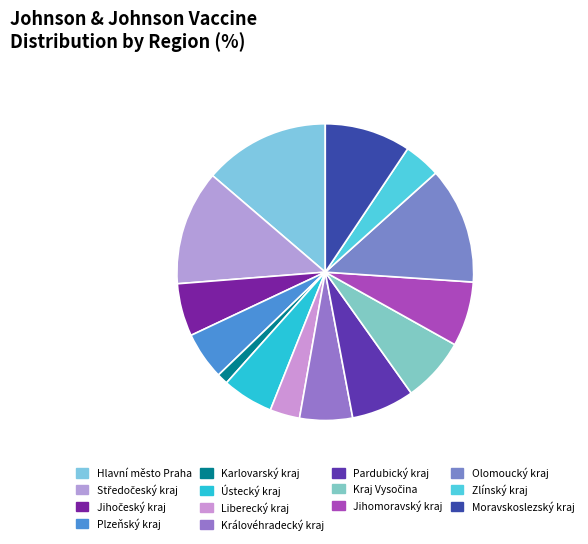

Rank the categories by value from lowest to highest.

Karlovarský kraj, Liberecký kraj, Zlínský kraj, Plzeňský kraj, Ústecký kraj, Jihočeský kraj, Královéhradecký kraj, Pardubický kraj, Kraj Vysočina, Jihomoravský kraj, Moravskoslezský kraj, Středočeský kraj, Olomoucký kraj, Hlavní město Praha